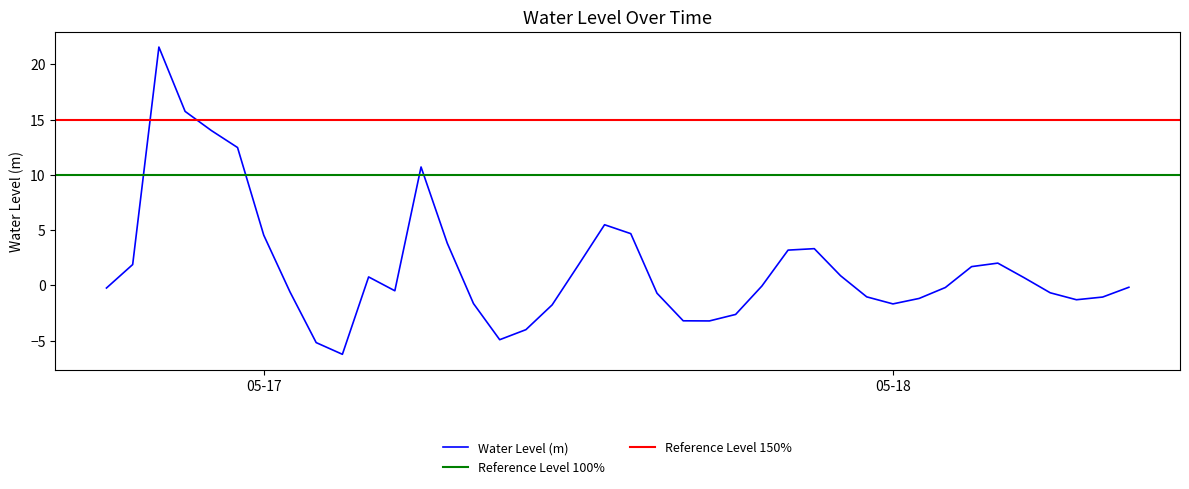

Where is the data nearest to the value 7?

2024-05-17 13:00:00